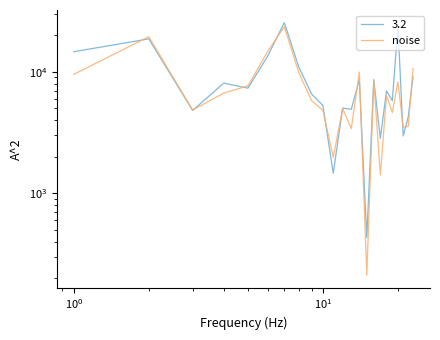

How many interior local peaks (higher than both neighbors) does the data have?

7